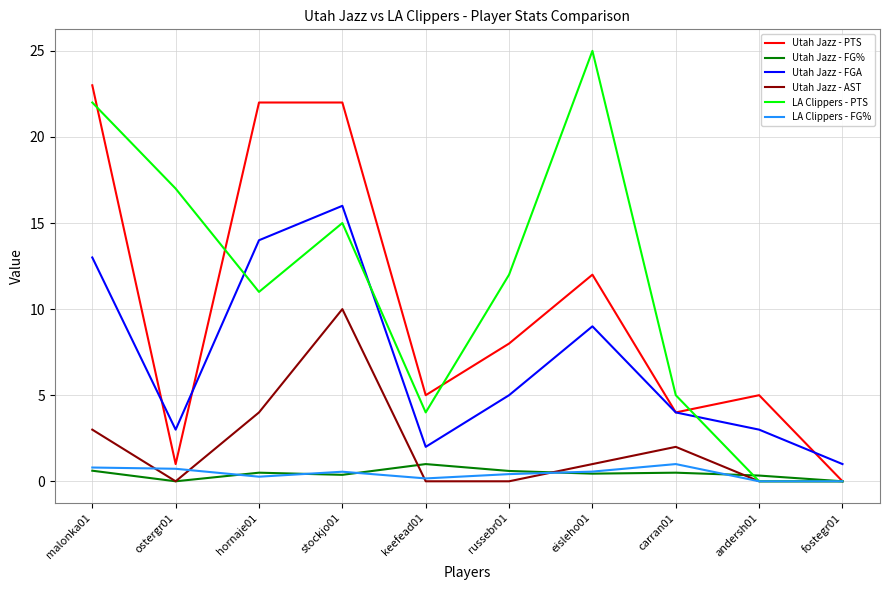

What is the sum of the LA Clippers - PTS values at carran01 and andersh01?

5.0